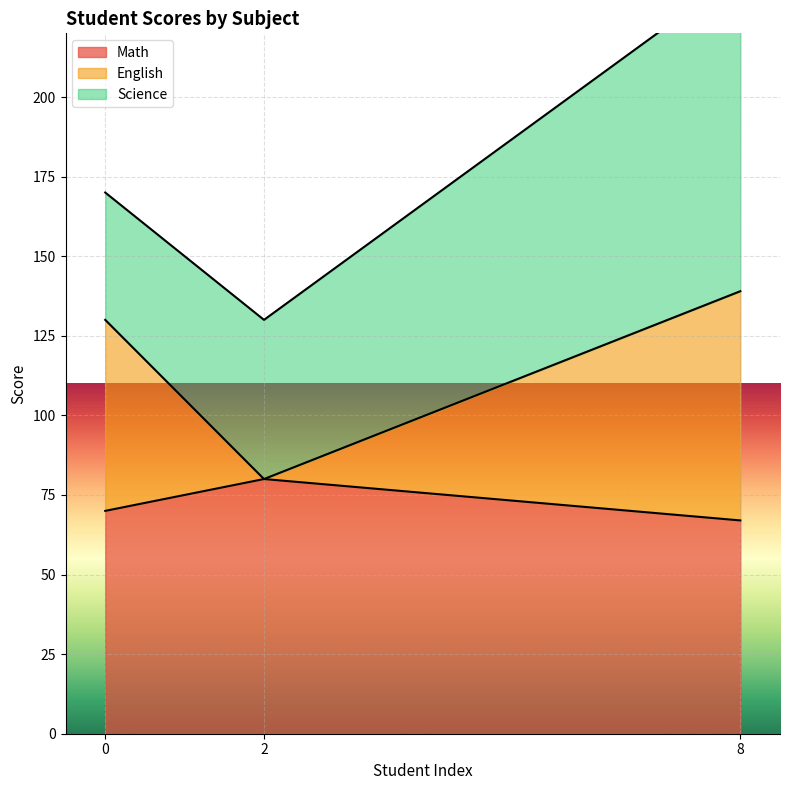

Is it true that Math equals 70 at 0?

True